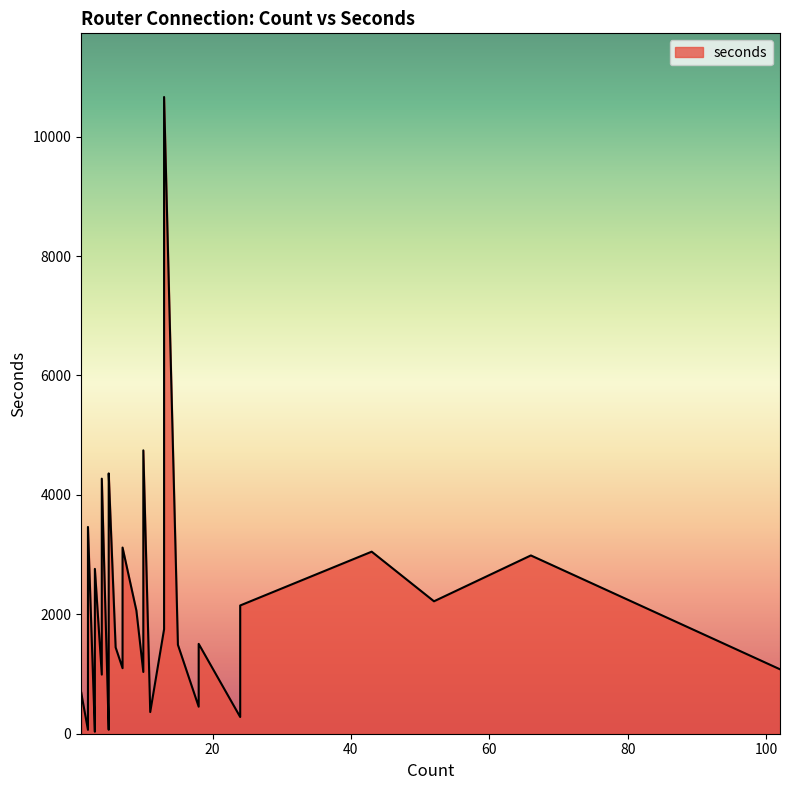

The chart shows a value of 74 at 3. True or false?

True